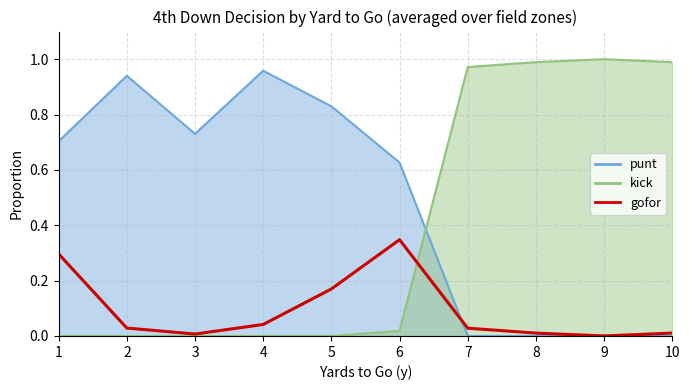

Which label corresponds to the smallest value in the chart?

9